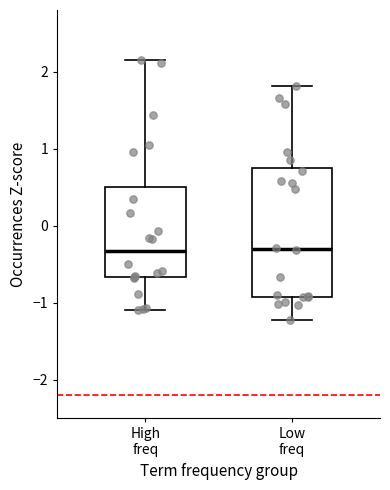

Which box is the tallest, from its lower edge to its upper edge?

Low freq